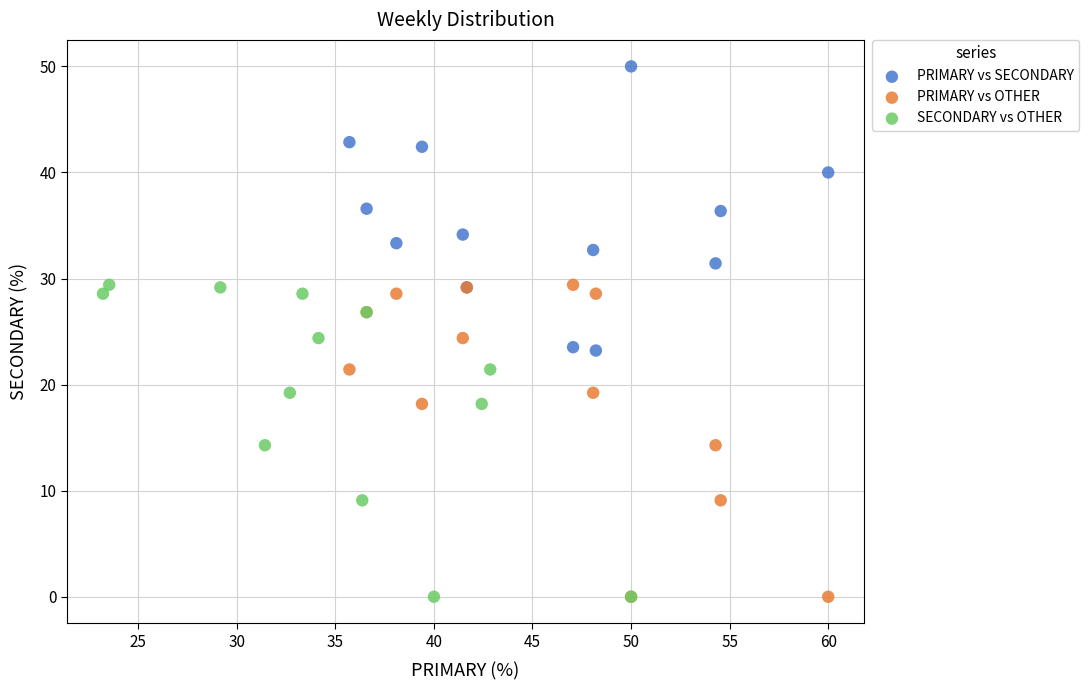

Which series reaches the maximum Y coordinate?

PRIMARY vs SECONDARY